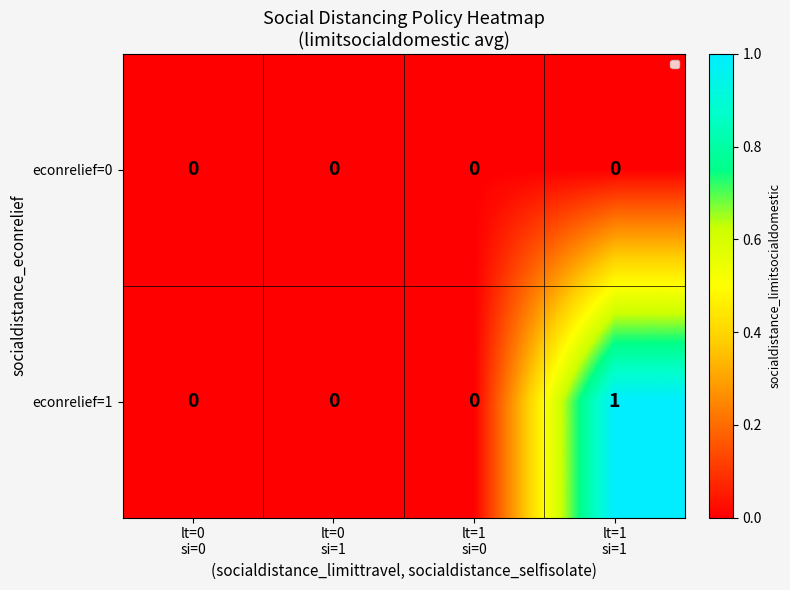

Which series has the widest spread of values?

econrelief=1